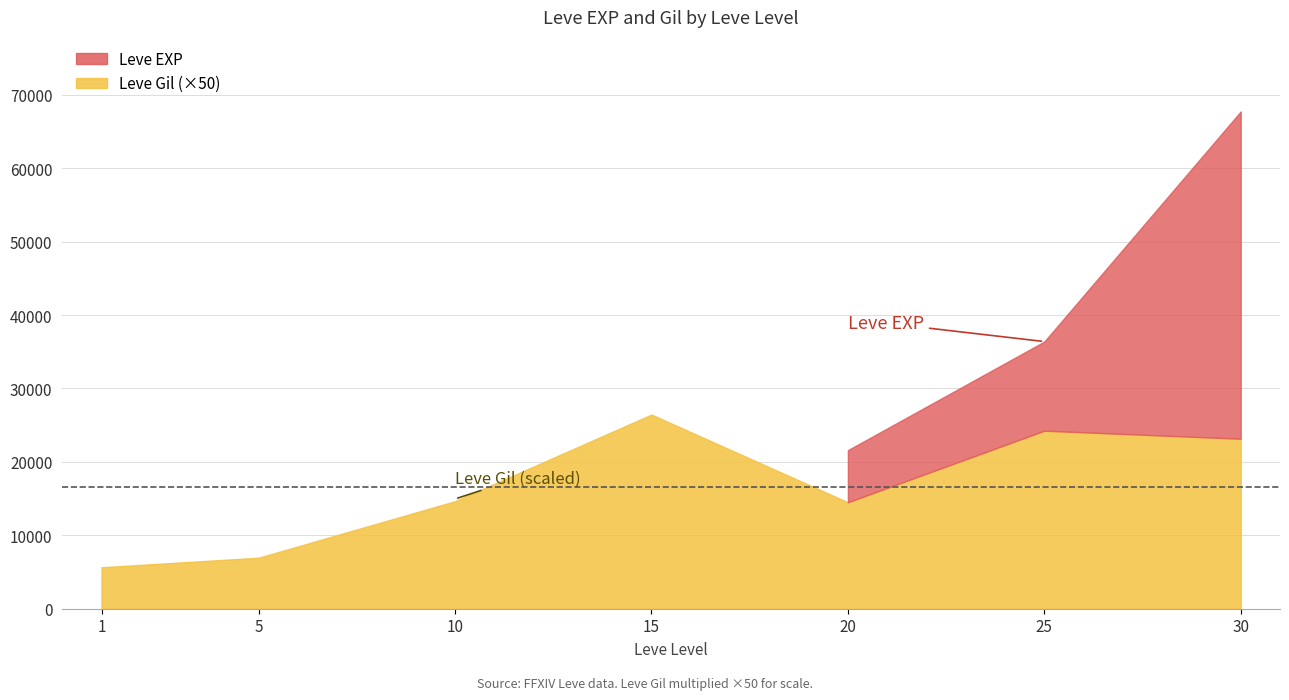

What is the difference between the Leve EXP values at 25 and 10?

26400